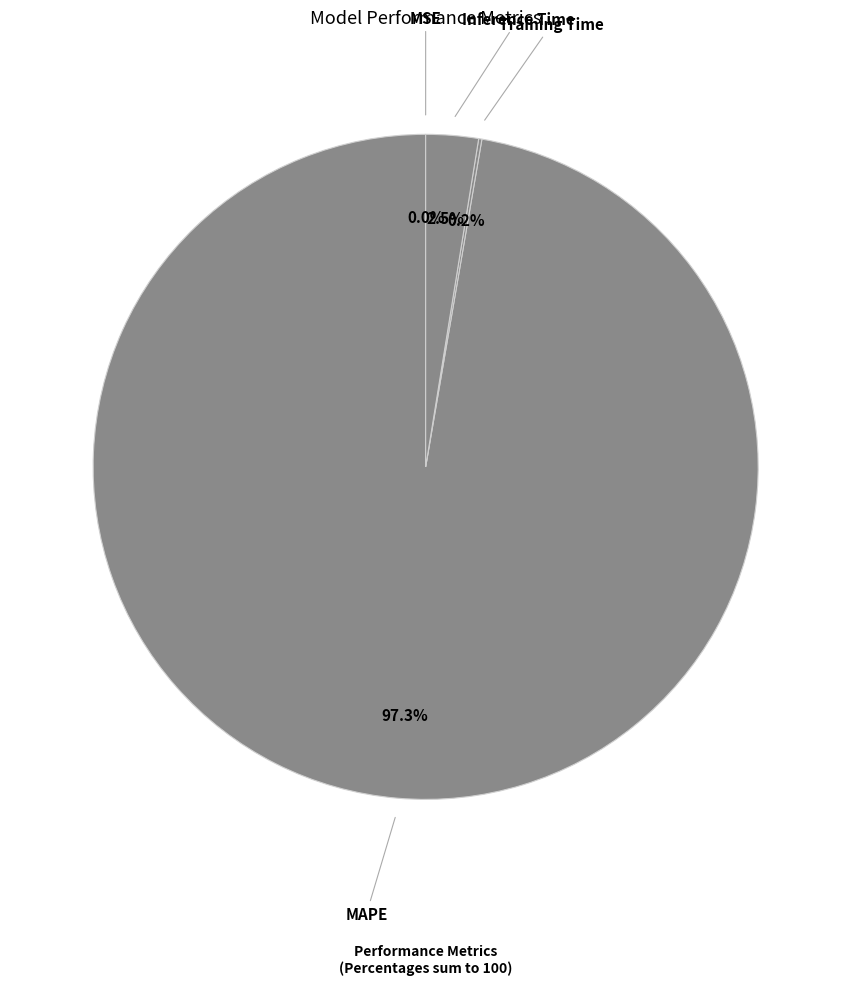

What percentage is NOT represented by Inference Time?

97.5%